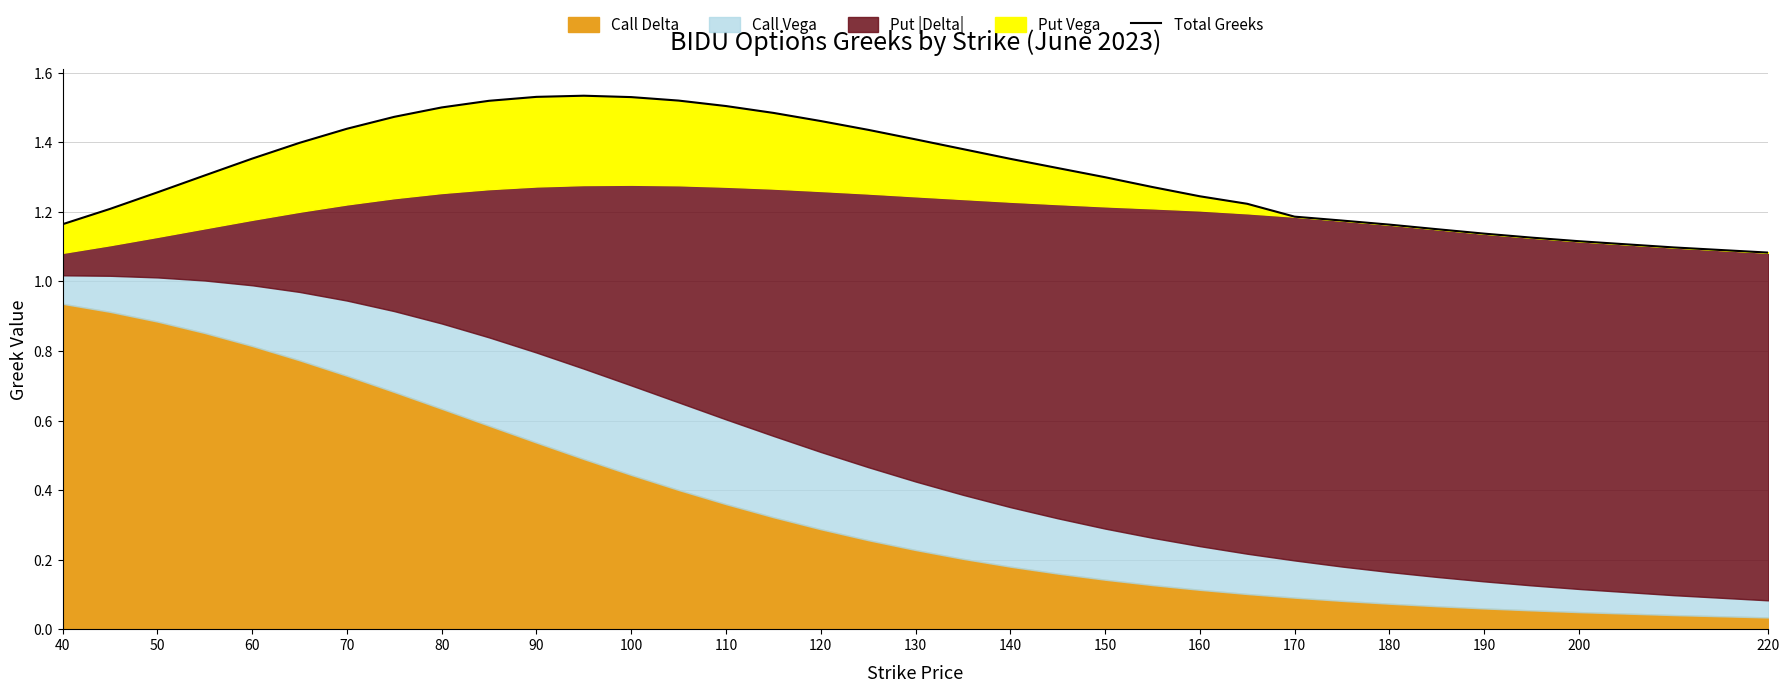

How many lines are shown in the chart?

1